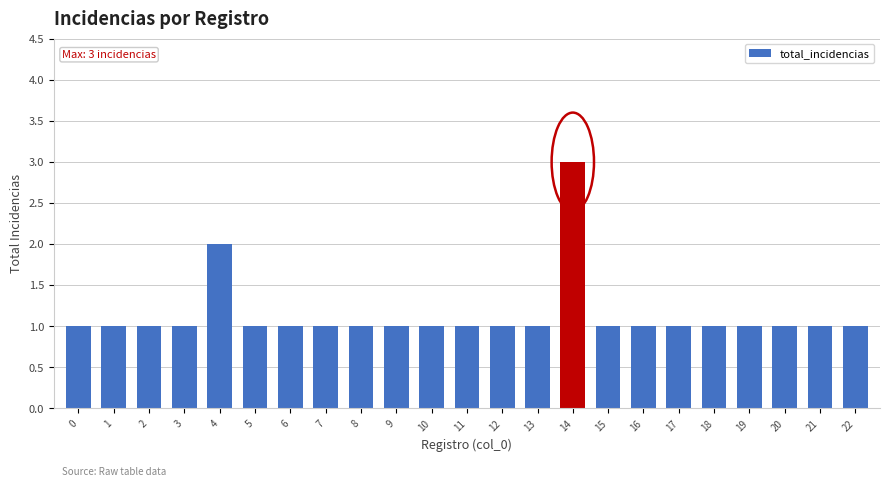

Reading left to right, list all the values displayed in this chart.

0=1	1=1	2=1	3=1	4=2	5=1	6=1	7=1	8=1	9=1	10=1	11=1	12=1	13=1	14=3	15=1	16=1	17=1	18=1	19=1	20=1	21=1	22=1